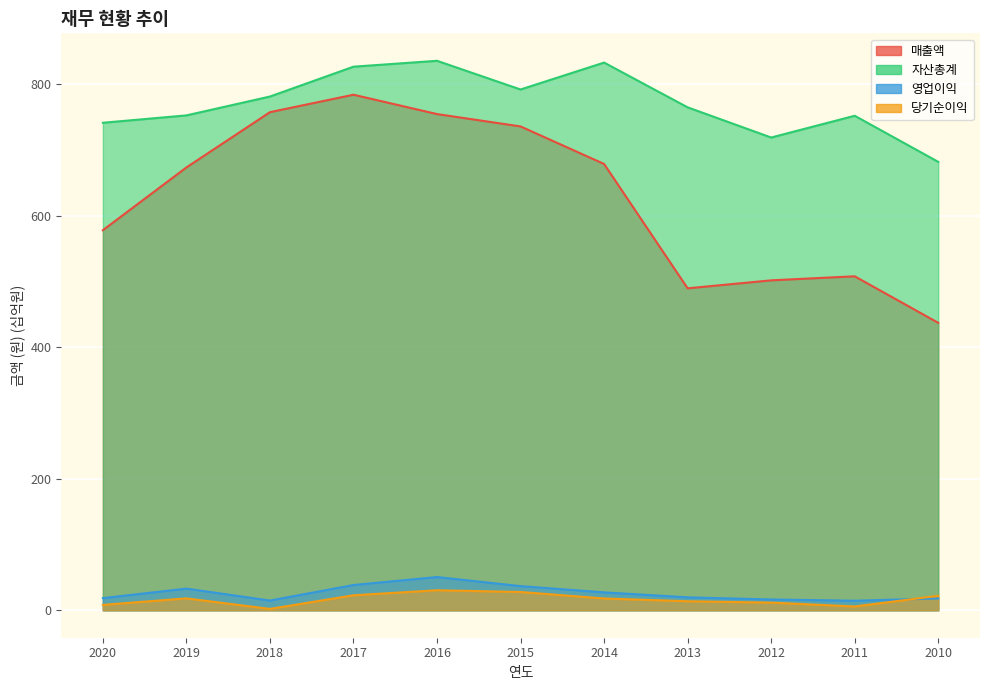

Count the number of categories in the chart.

11